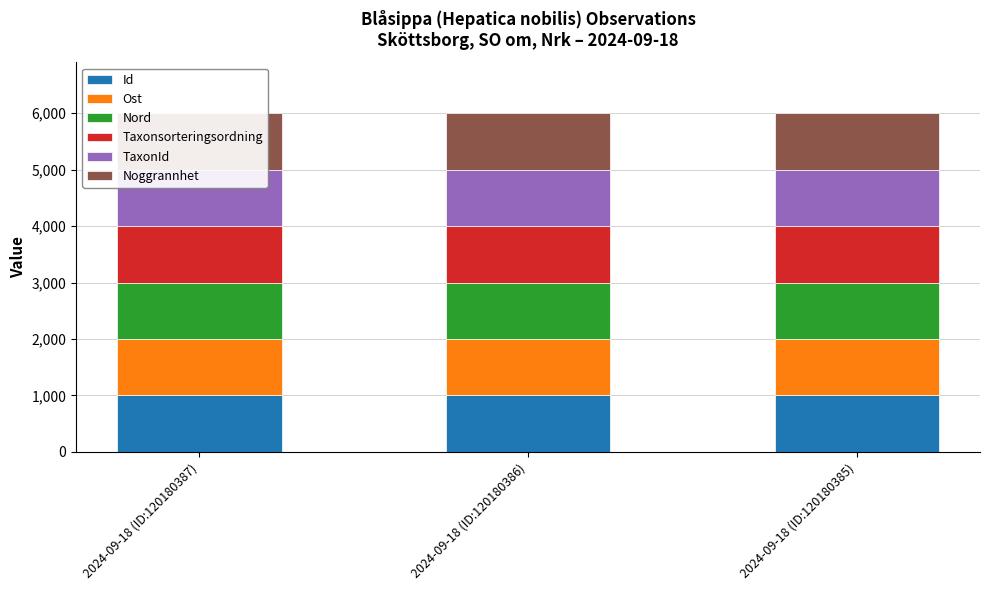

What position from the right is 2024-09-18 (ID:120180386)?

2